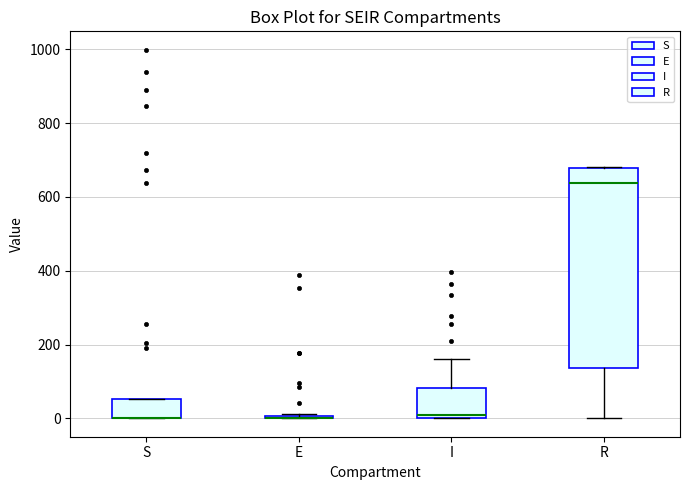

Reading left to right, transcribe this box plot: for each box, give where its median line is, the range the box spans, and where its two whiskers end, as read against the y-axis. The values are not printed on the chart, so give them approximately, as read against the axis.

S: median 0 (drawn on the box's lower edge), box 0 to 60, whiskers 0 to 60
E: box collapsed to a line at 0, whiskers 0 to 20
I: median 0 (just above the box's lower edge), box 0 to 80, whiskers 0 to 160
R: median 640, box 140 to 680, whiskers 0 to 680